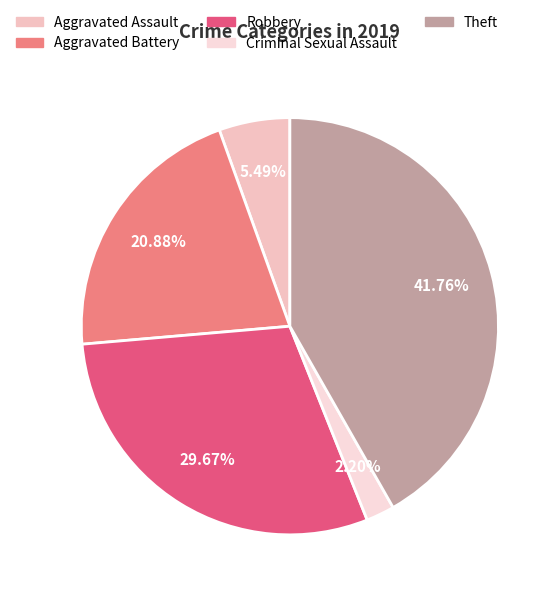

How many slices are in this pie chart?

5